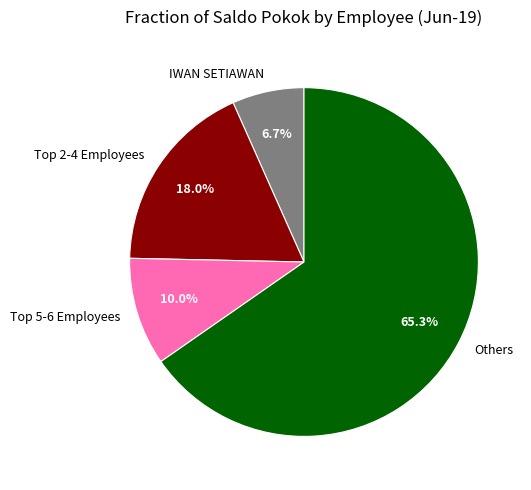

How many segments does this pie chart have?

4